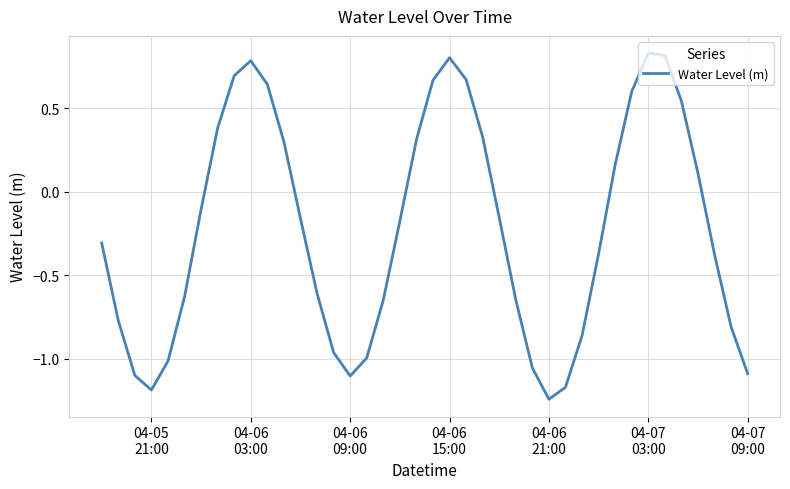

What is the sum of all values?

-8.9